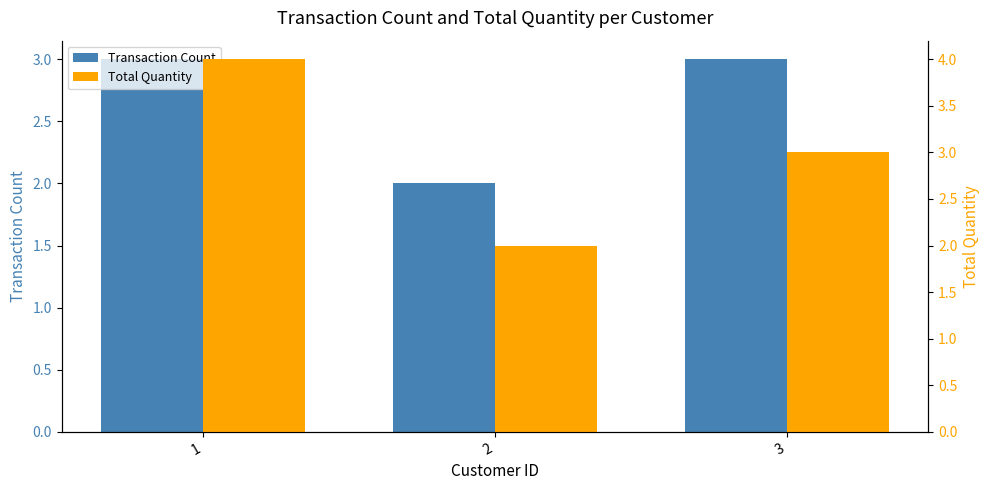

Reading left to right, list all the values displayed in this chart.

Transaction Count: 1=3	2=2	3=3
Total Quantity: 1=4	2=2	3=3